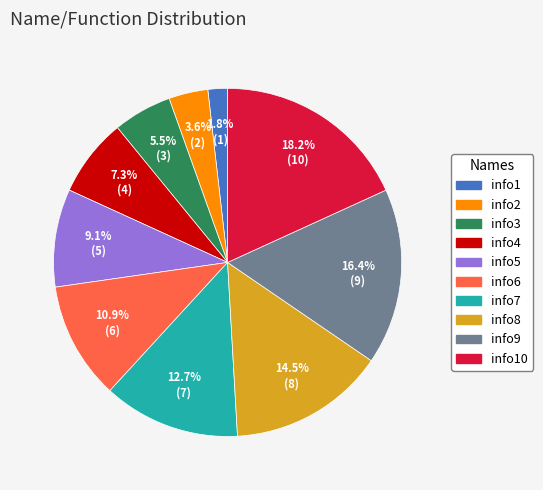

To the nearest percent, what is the difference between the largest and smallest slice percentages?

16%